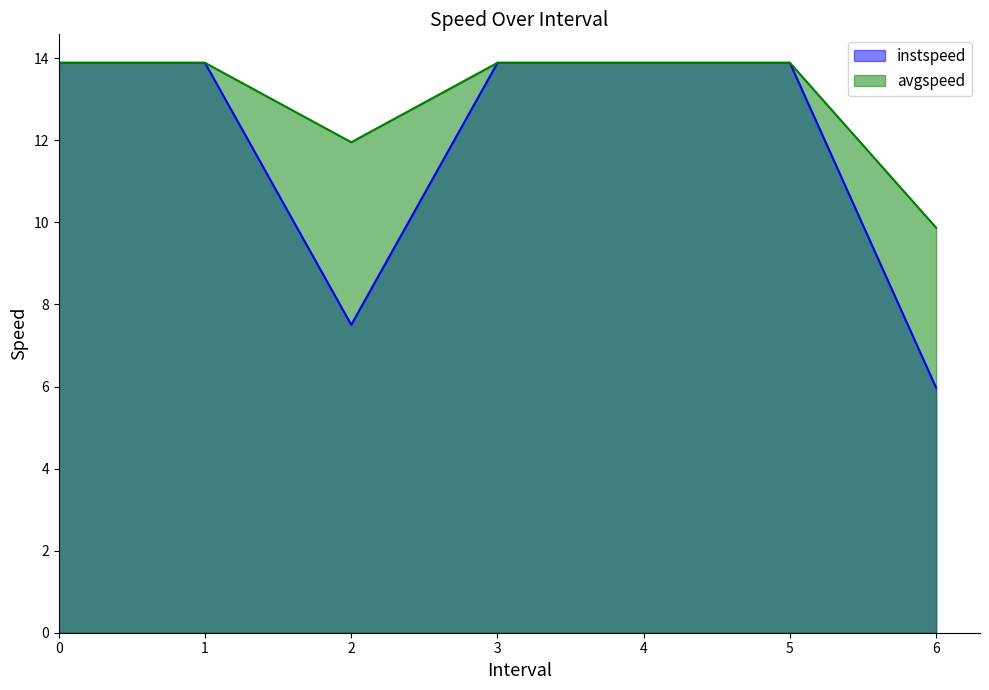

True or false: instspeed and avgspeed intersect in this chart.

False